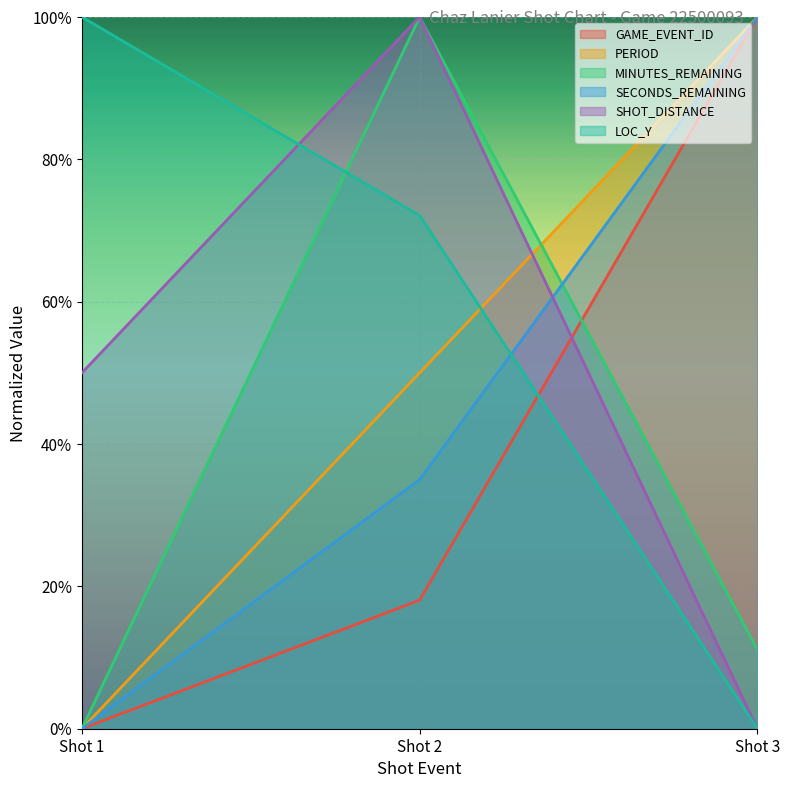

Where is SHOT_DISTANCE nearest to the value 0?

Shot 3